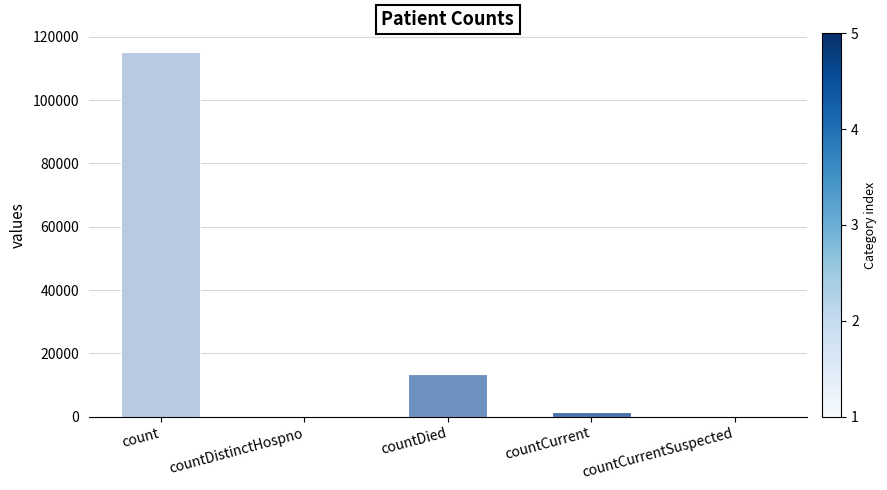

What is the sum of the values at count and countCurrentSuspected?

115379